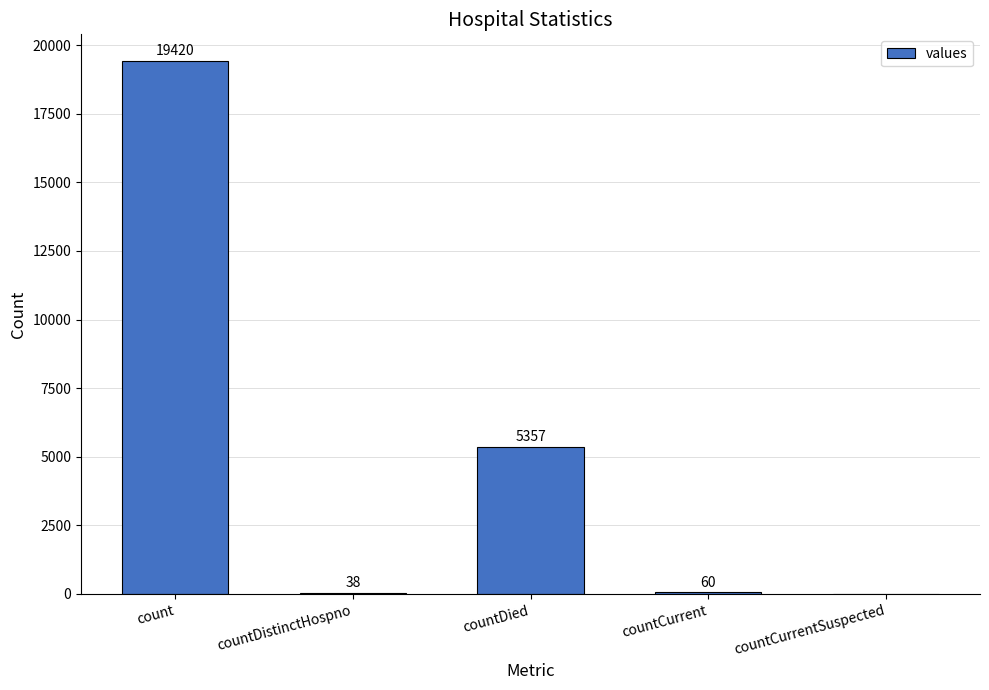

Which category has the highest value across all series?

count